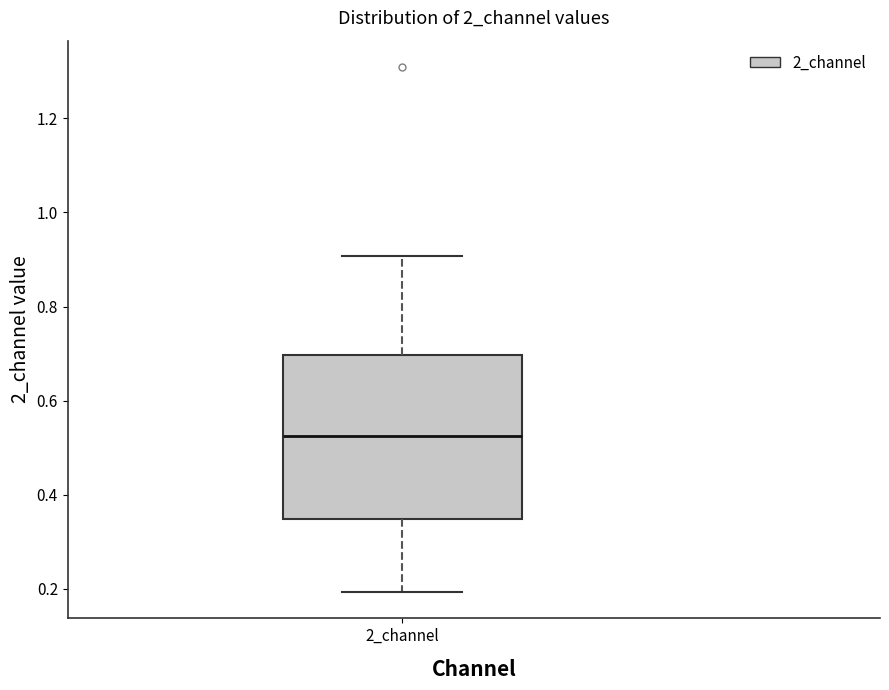

Where does the median line of the box for 2_channel sit on the y-axis? The values are not printed on the chart, so give them approximately, as read against the axis.

0.52